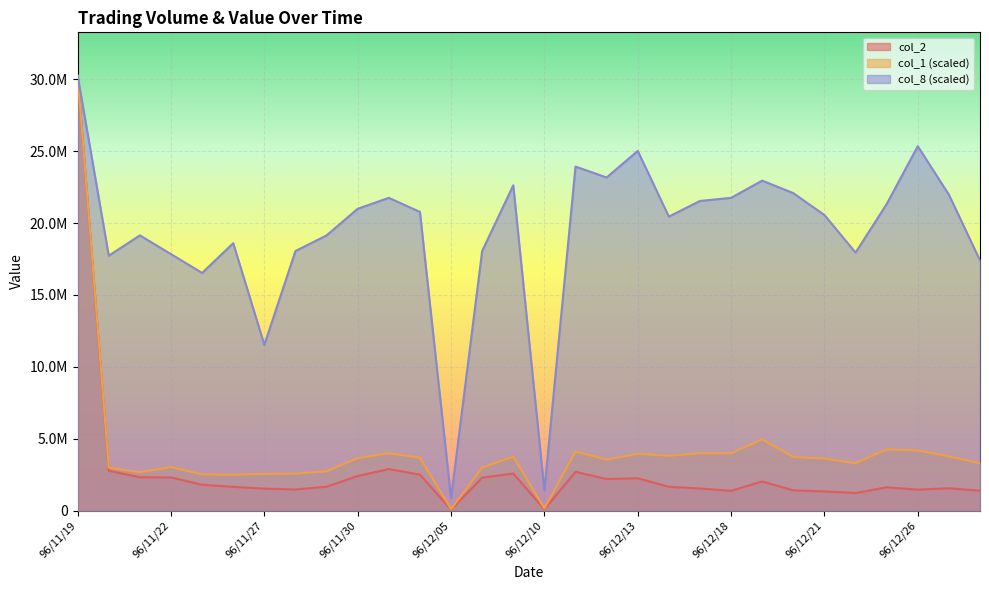

What is the difference between the maximum and minimum values in the col_1 series?

30131542.6